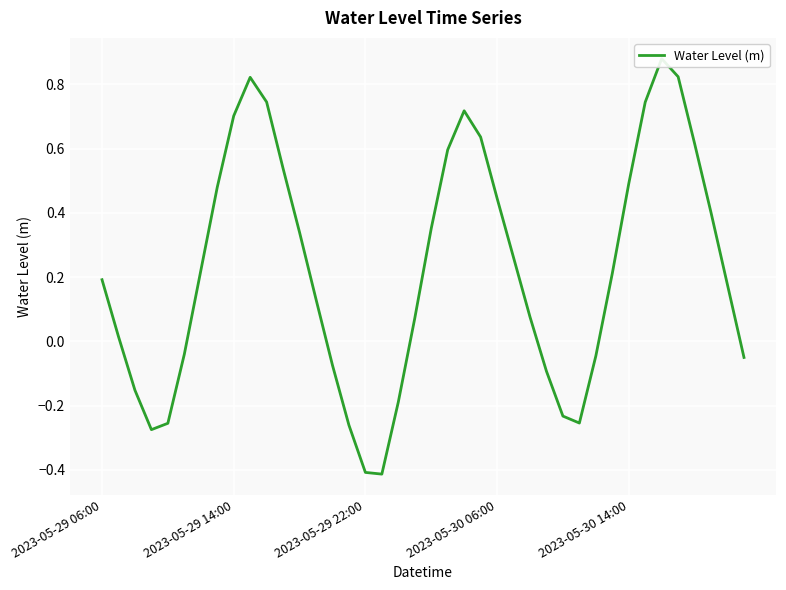

How many interior local valleys (lower than both neighbors) does the data have?

3